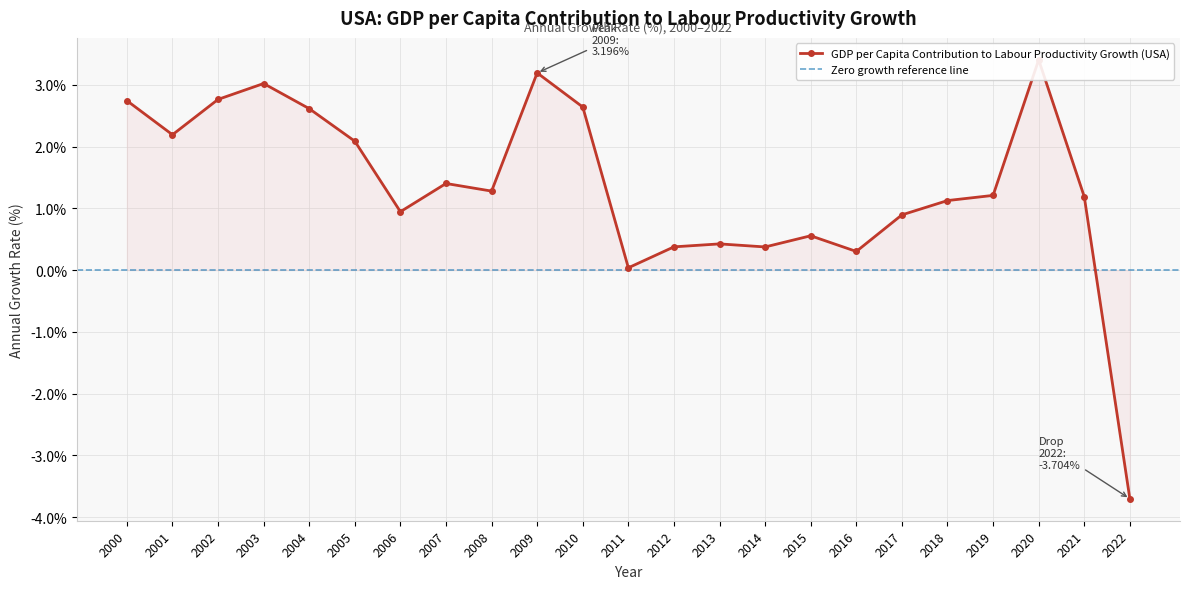

True or false: the data shows 0.4 at 2017.

False